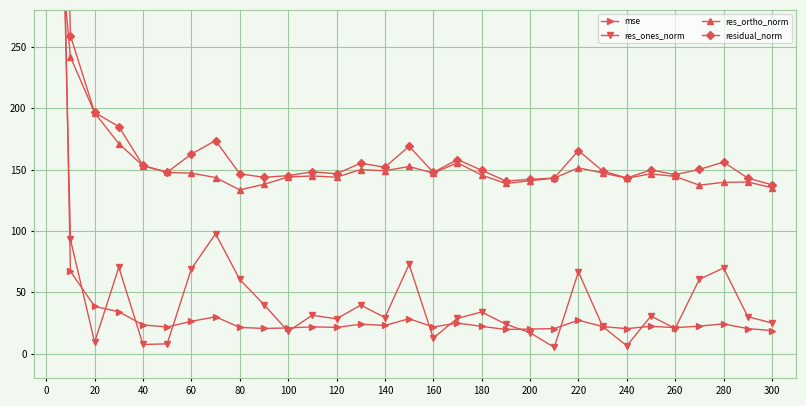

How many data points in res_ones_norm are less than 30?

15